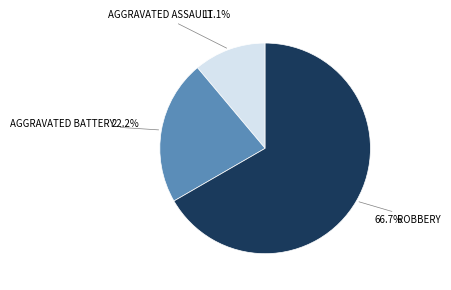

Is there any slice that represents more than half of the pie?

Yes